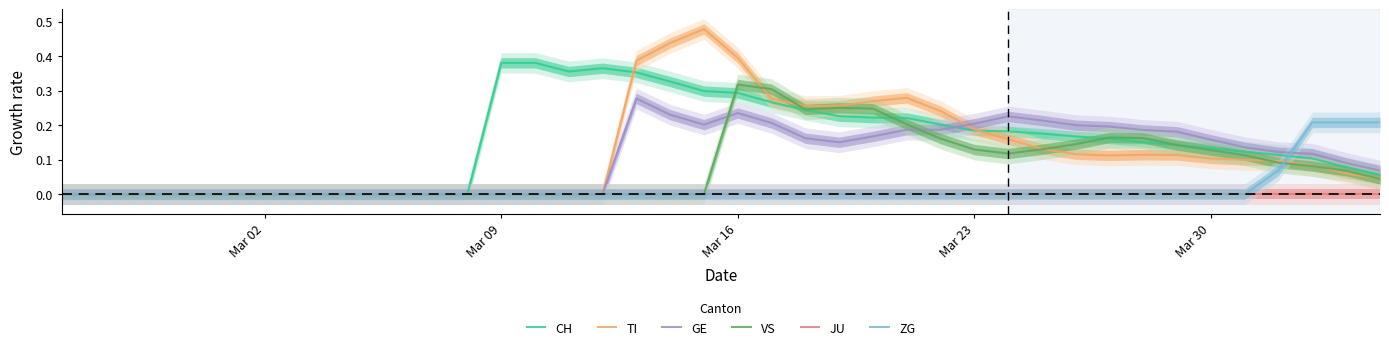

The CH series shows 0.5 at Mar 09. True or false?

False